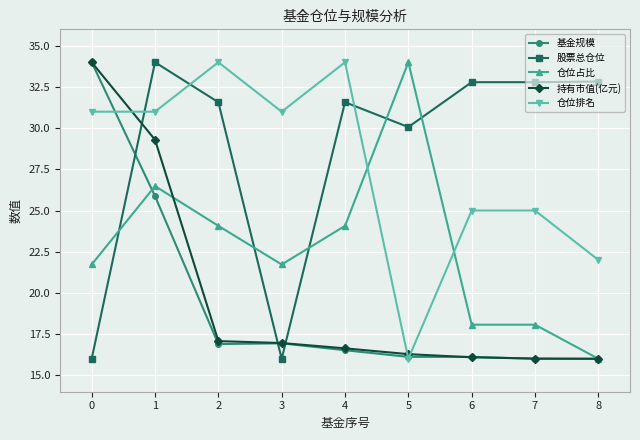

The value of 仓位占比 at 2 is 24.1. True or false?

True